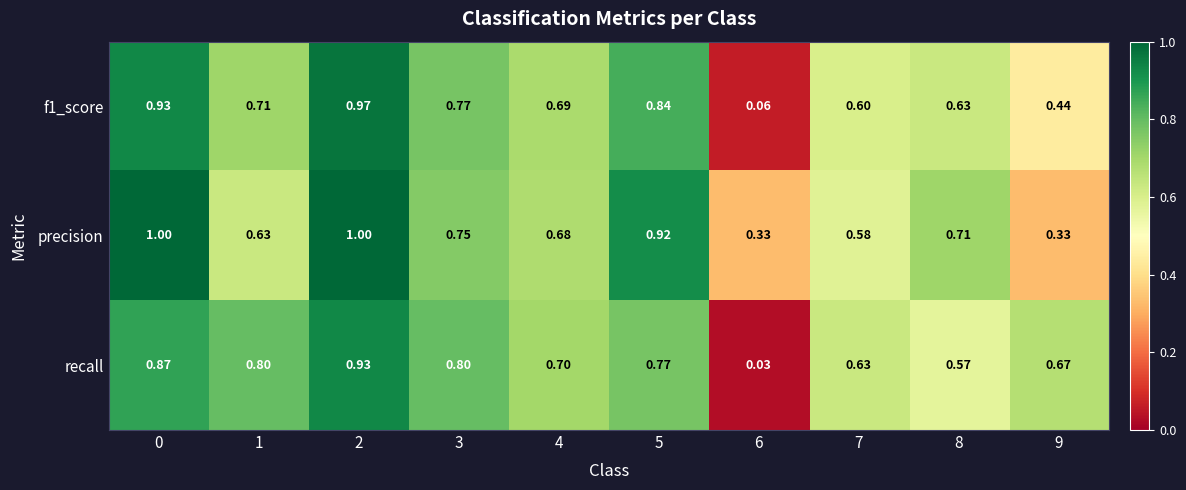

Which series has the largest range (max minus min)?

f1_score